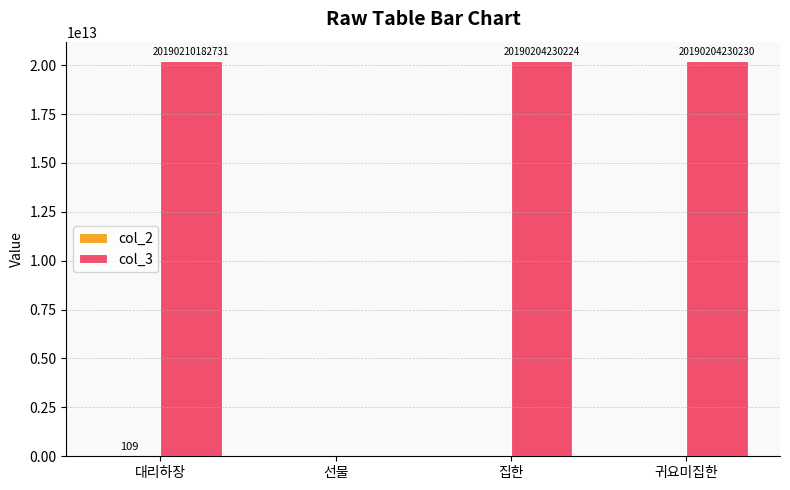

Which series has the widest spread of values?

col_3